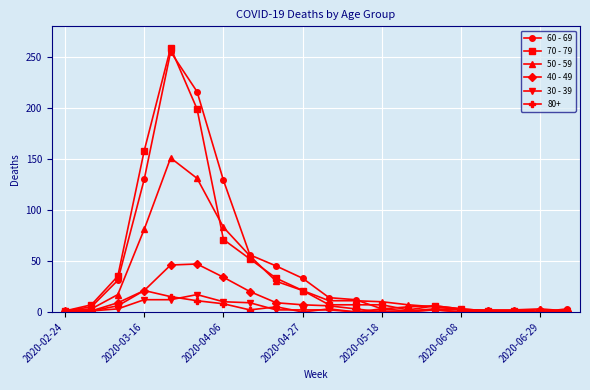

Which series has the largest range (max minus min)?

70 - 79